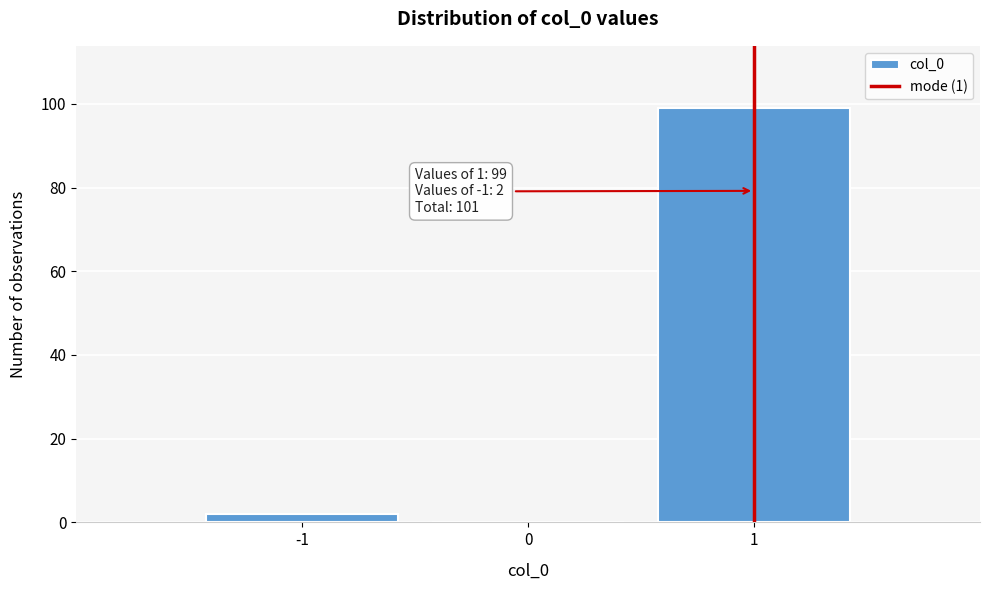

Which range on the x-axis has the tallest bar?

0.5 to 1.5